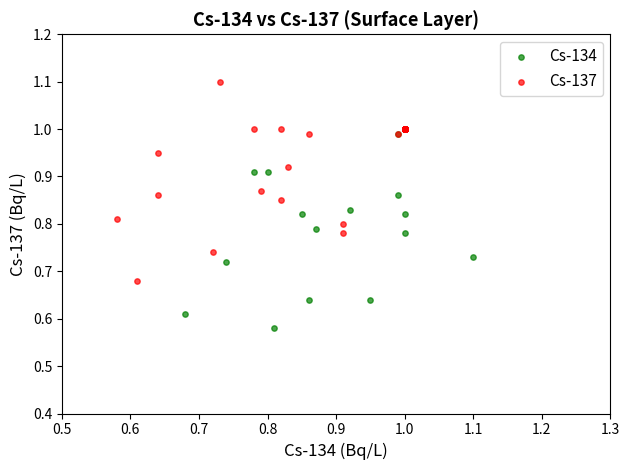

Which series contains the highest Y value?

Cs-137